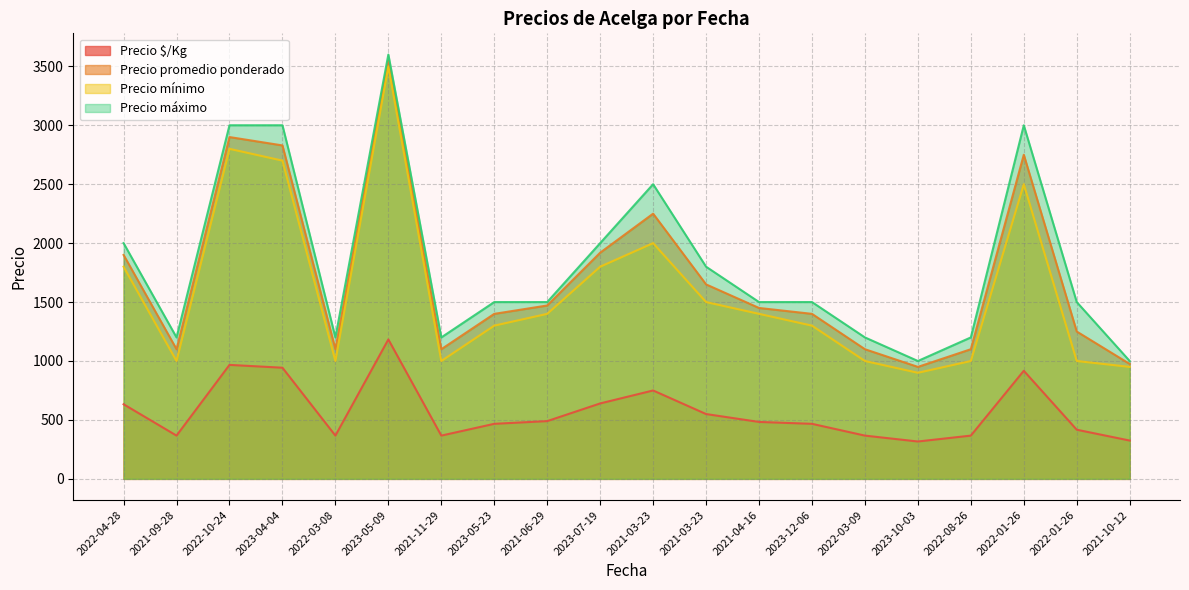

How many data points in Precio promedio ponderado are above 1450?

9